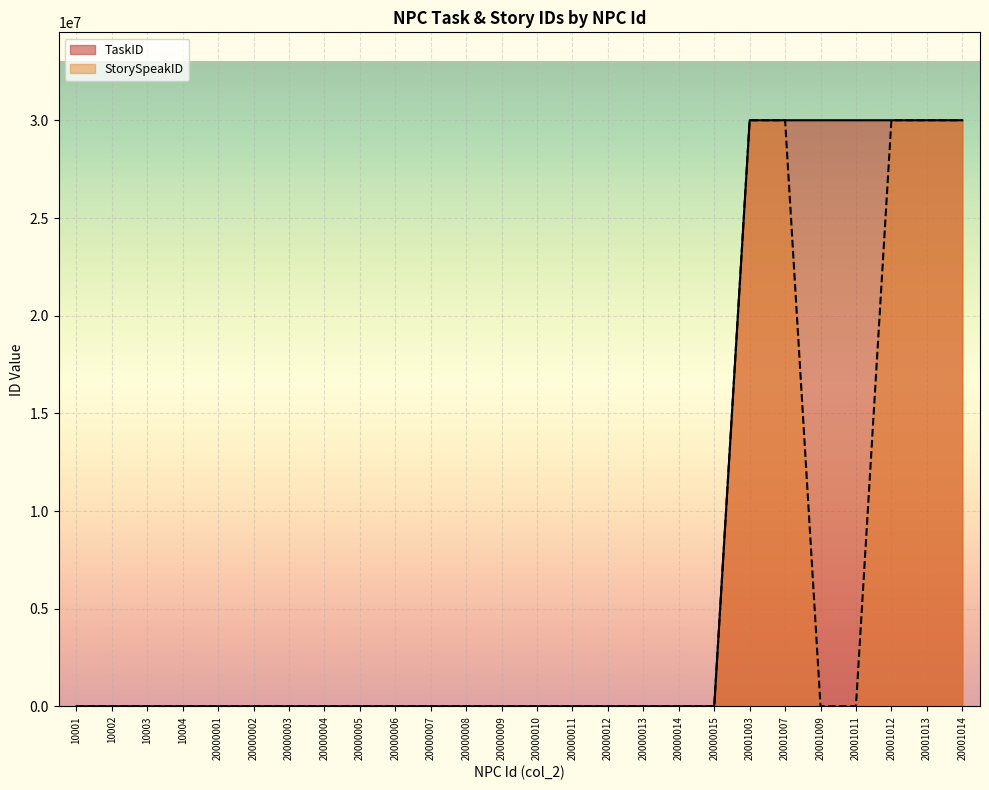

Reading left to right, what are all the values shown in this chart?

TaskID: 0	0	0	0	0	0	0	0	0	0	0	0	0	0	0	0	0	0	0	30010001	30010004	30010007	30010009	30010018	30010011	30010015
StorySpeakID: 0	0	0	0	0	0	0	0	0	0	0	0	0	0	0	0	0	0	0	30010002	30010005	0	0	30010019	30010012	30010016